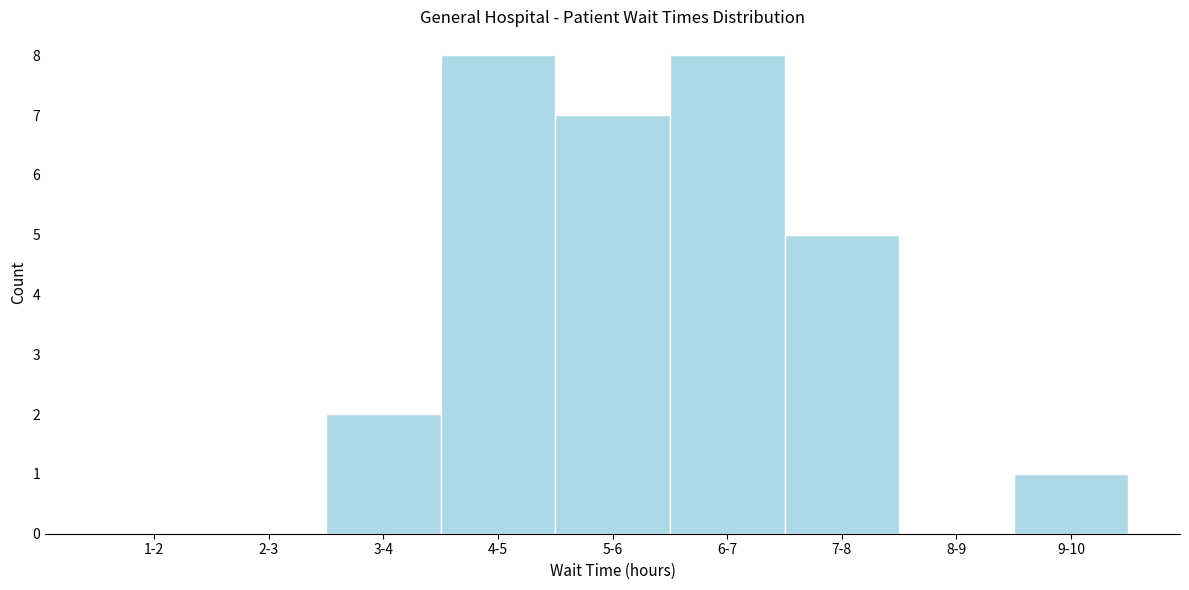

Reading right to left, list all the values displayed in this chart.

9-10=1	8-9=0	7-8=5	6-7=8	5-6=7	4-5=8	3-4=2	2-3=0	1-2=0